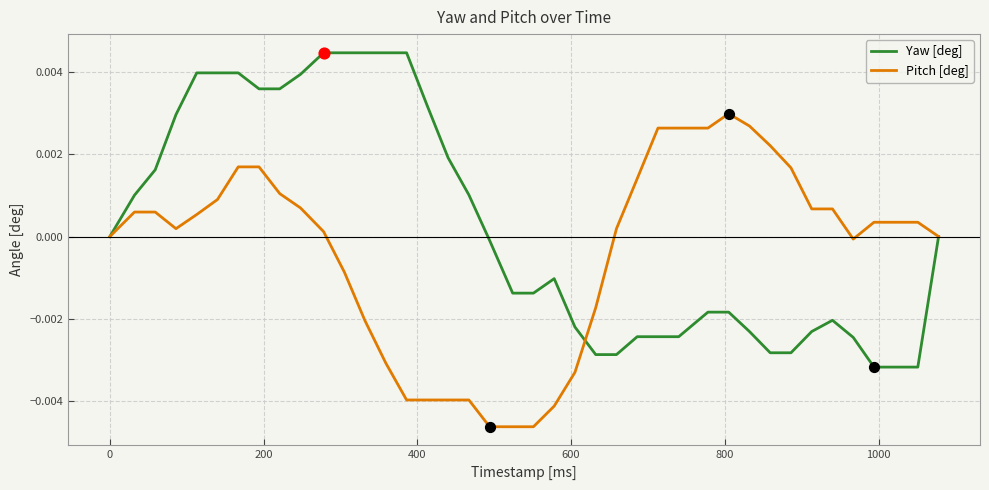

Which series has the largest total across all categories?

Yaw [deg]